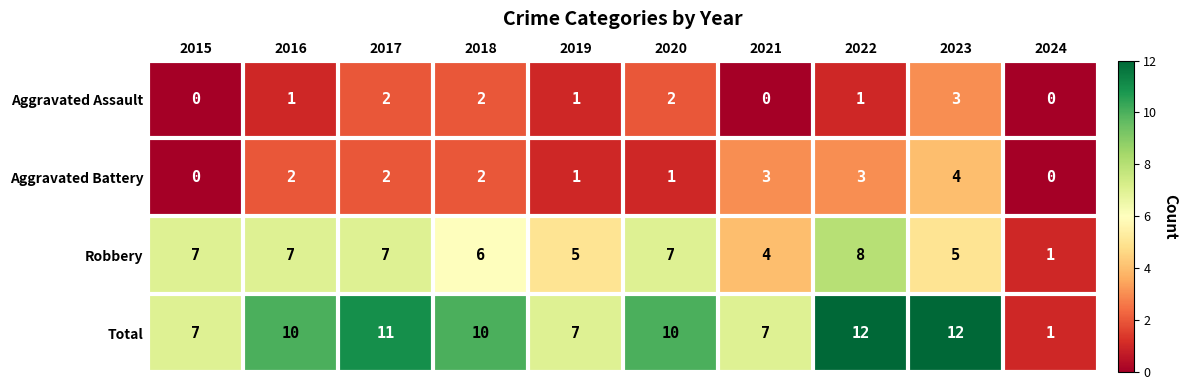

The value of Robbery at 2017 is 7. True or false?

True